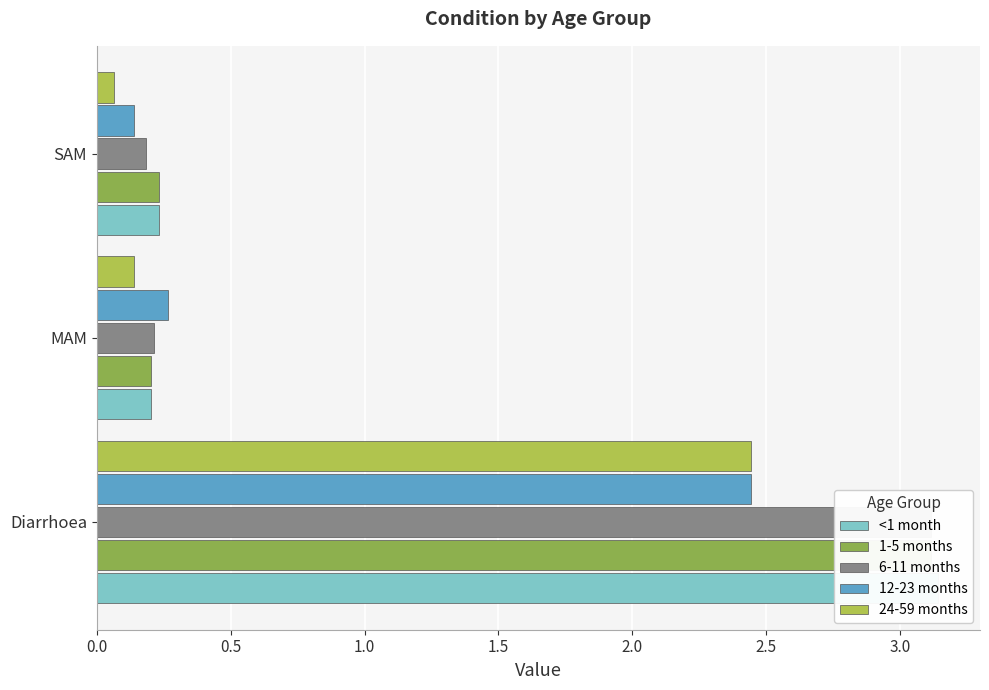

What is the spread (max minus min) of values at SAM?

0.2